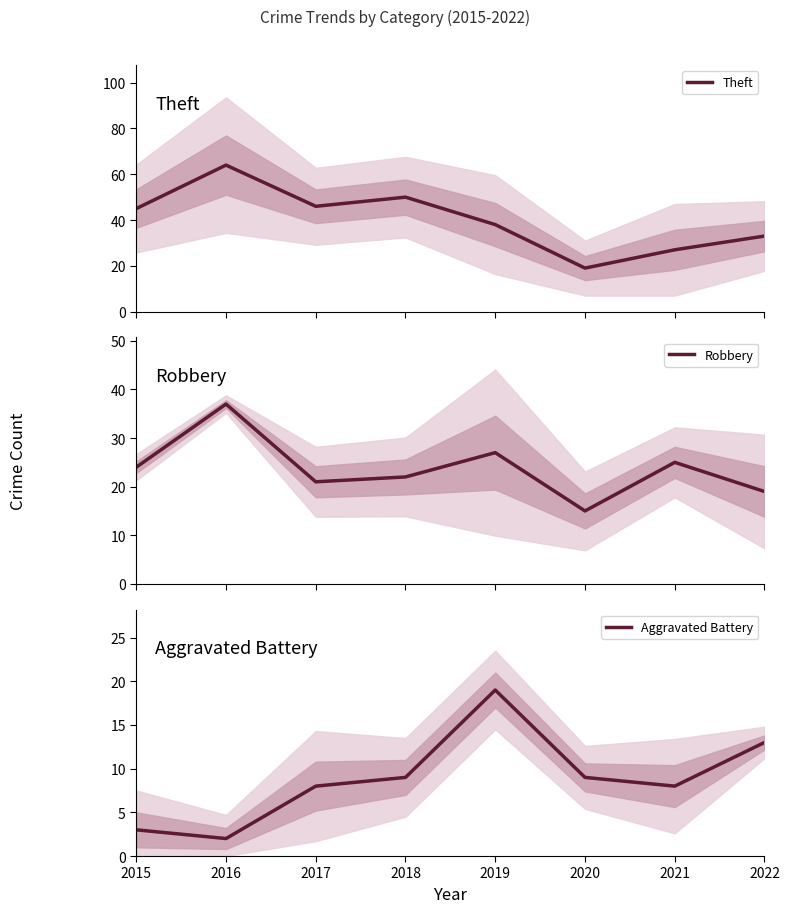

Is it true that Robbery equals 20 at 2016?

False